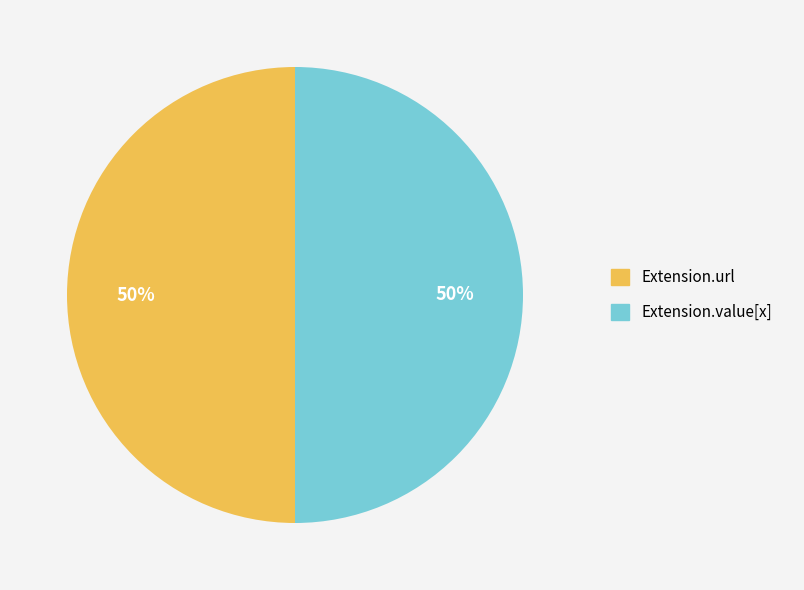

To the nearest percent, what is the average slice percentage?

50%